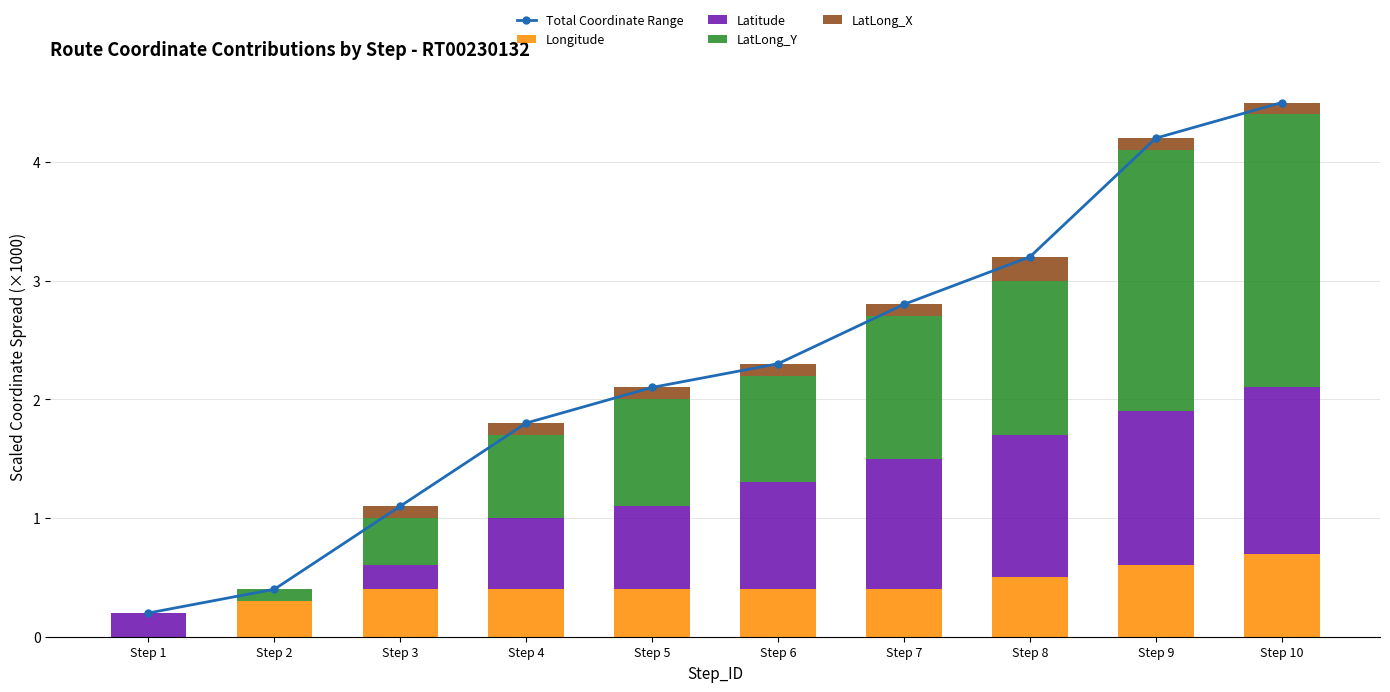

True or false: Longitude has a value of 0.4 at Step 4.

True